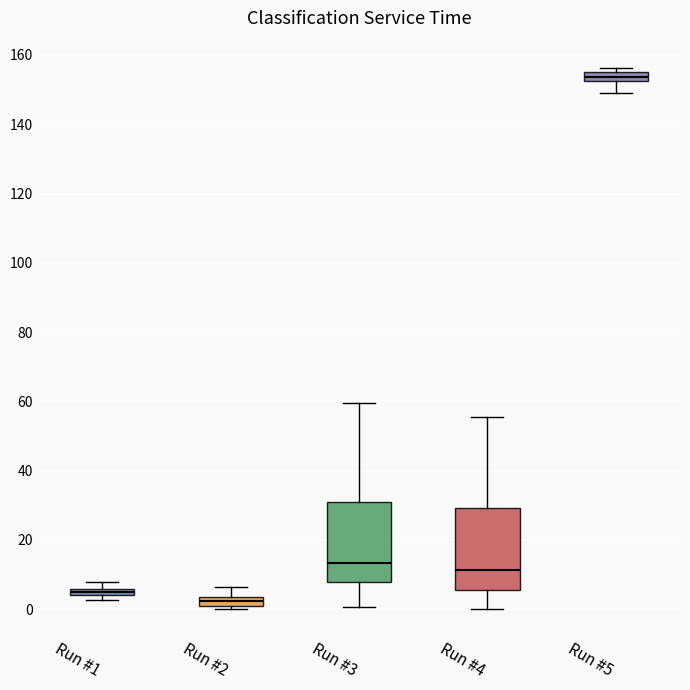

Where does the lower whisker of the box for Run #3 end on the y-axis? The values are not printed on the chart, so give them approximately, as read against the axis.

0